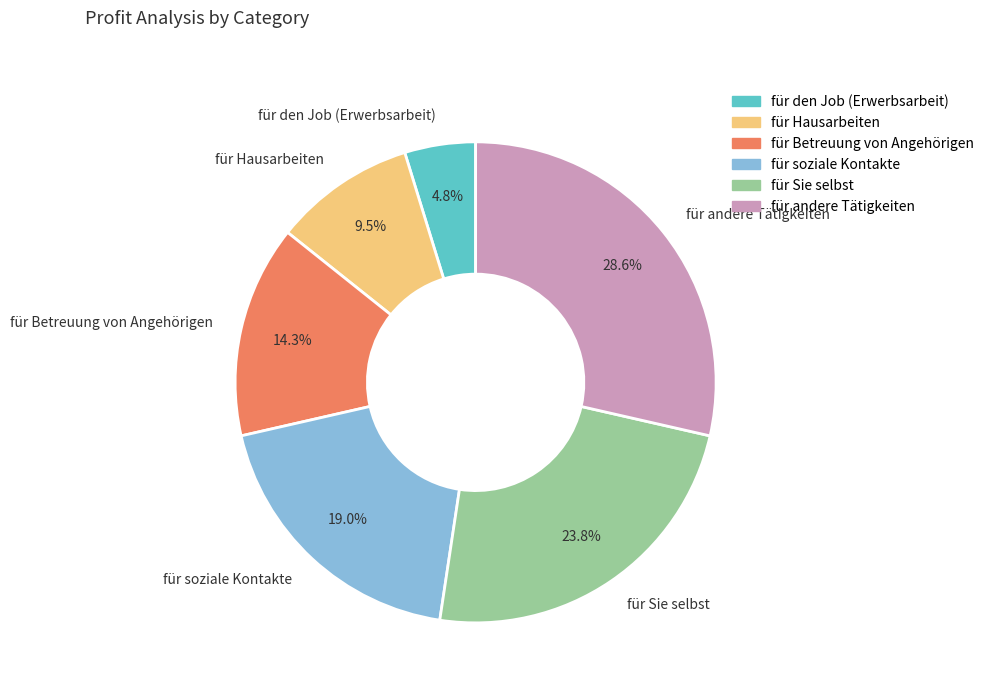

To the nearest percent, what is the combined percentage of für den Job (Erwerbsarbeit) and für soziale Kontakte?

24%